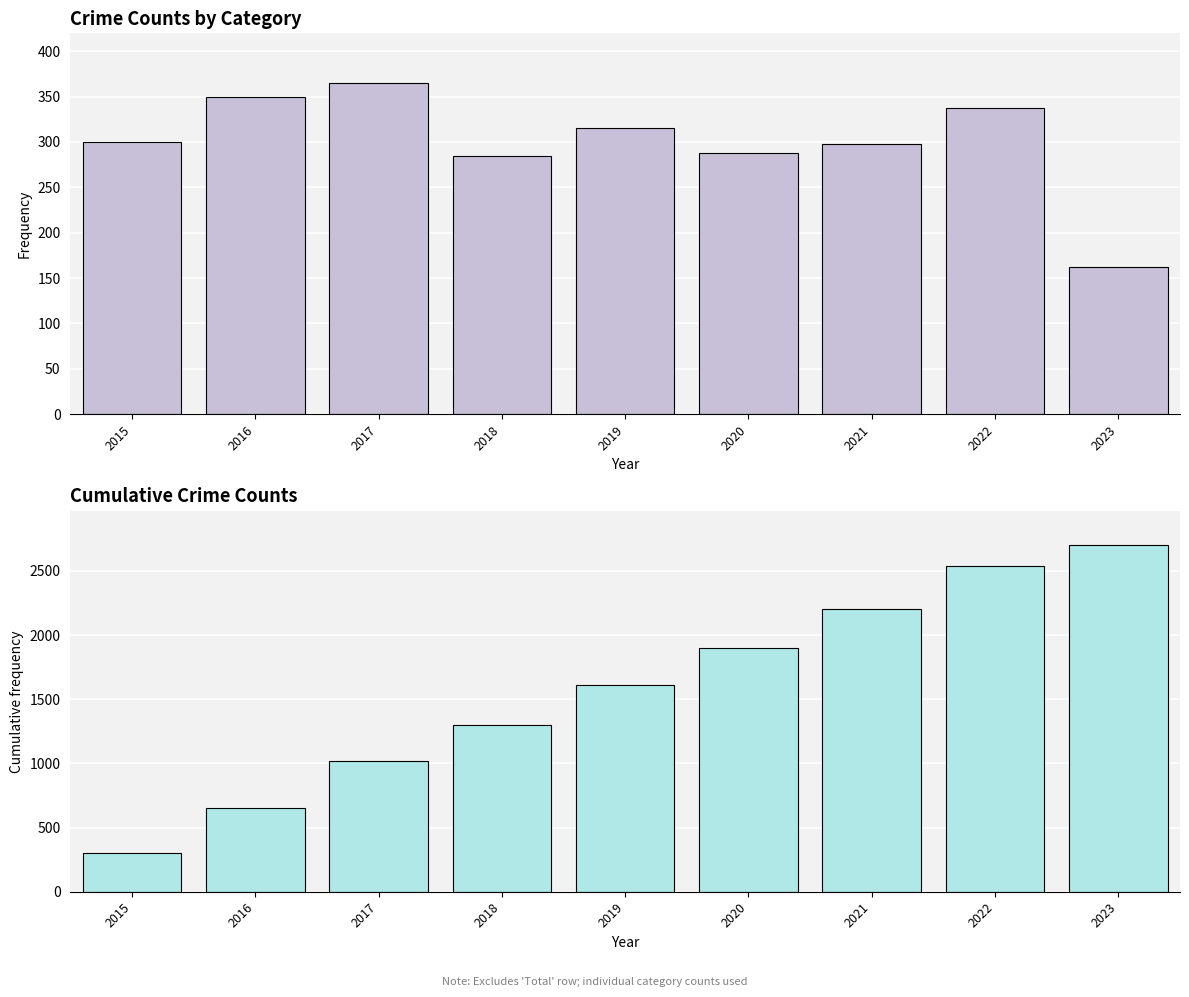

What is the value of the Cumulative Crimes bar at the 4th from the left?

1299